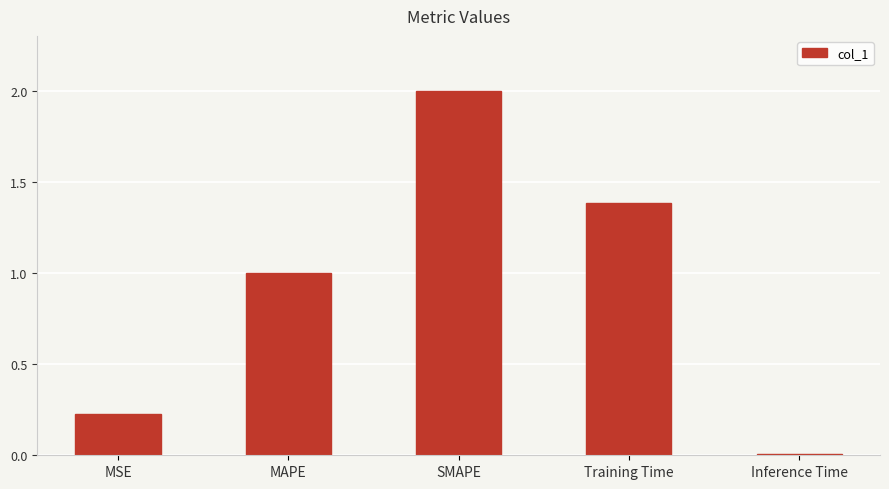

What is the sum of the values at Training Time and MSE?

1.6